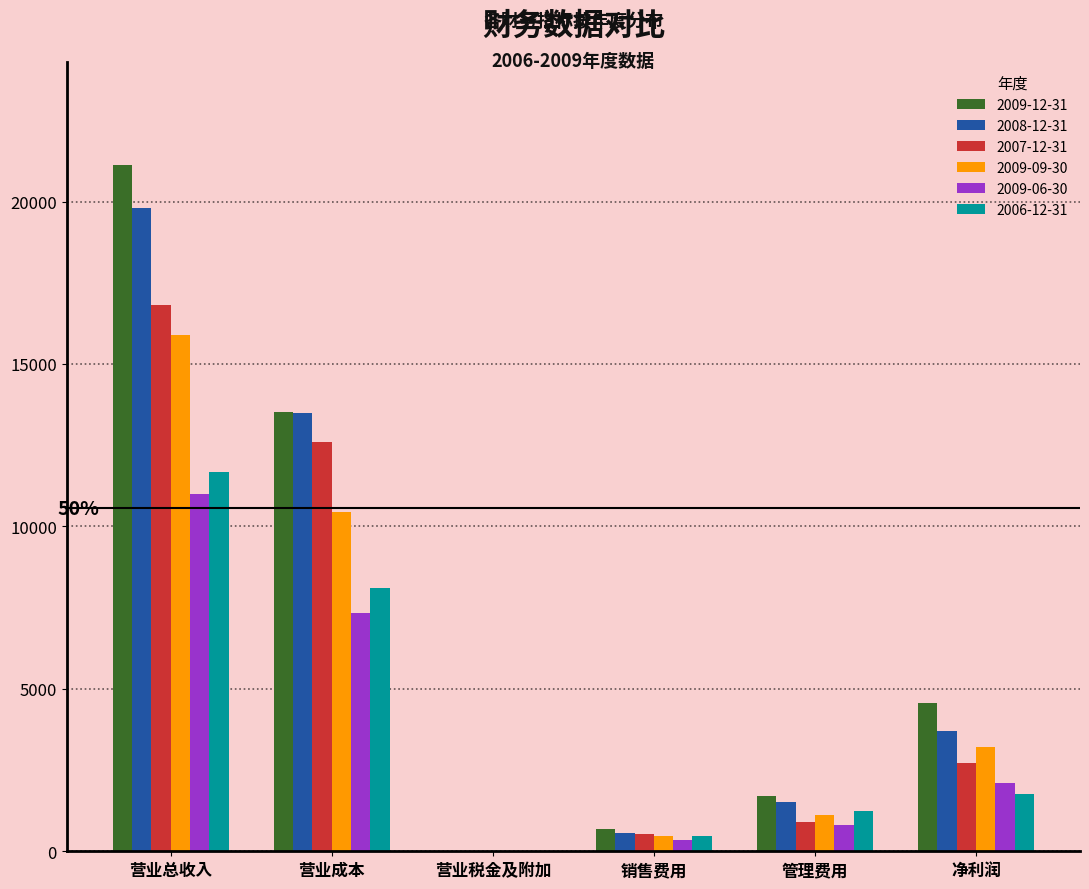

Which series has the largest total across all categories?

2009-12-31